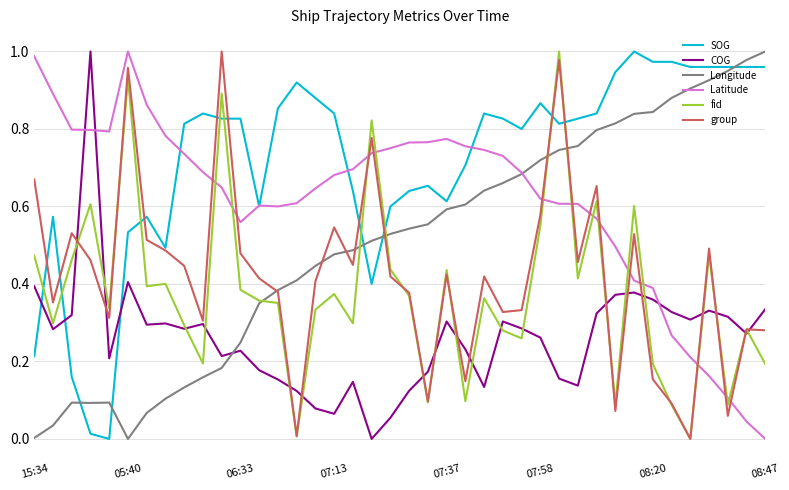

True or false: COG and Longitude intersect in this chart.

True